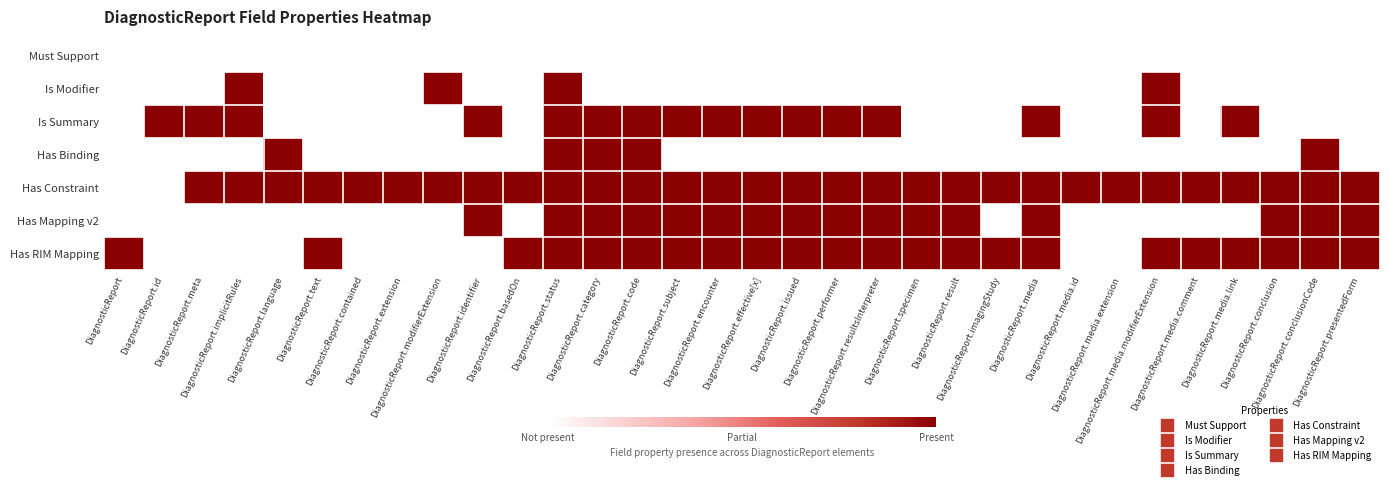

What is the total value across all series at DiagnosticReport.conclusionCode?

4